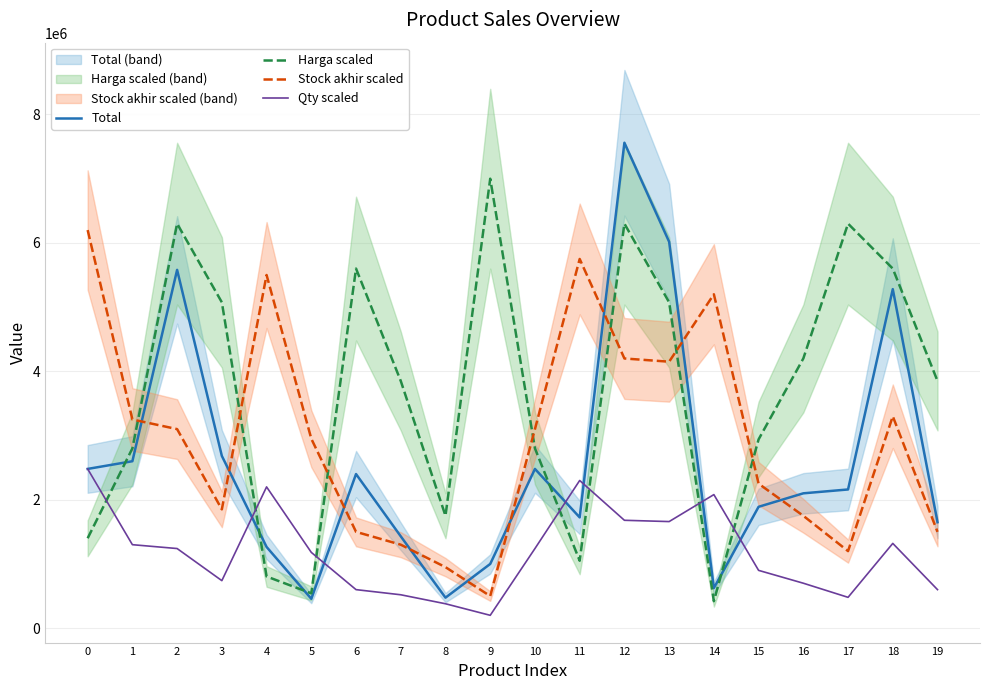

Which category has the lowest value in the Stock akhir scaled series?

9